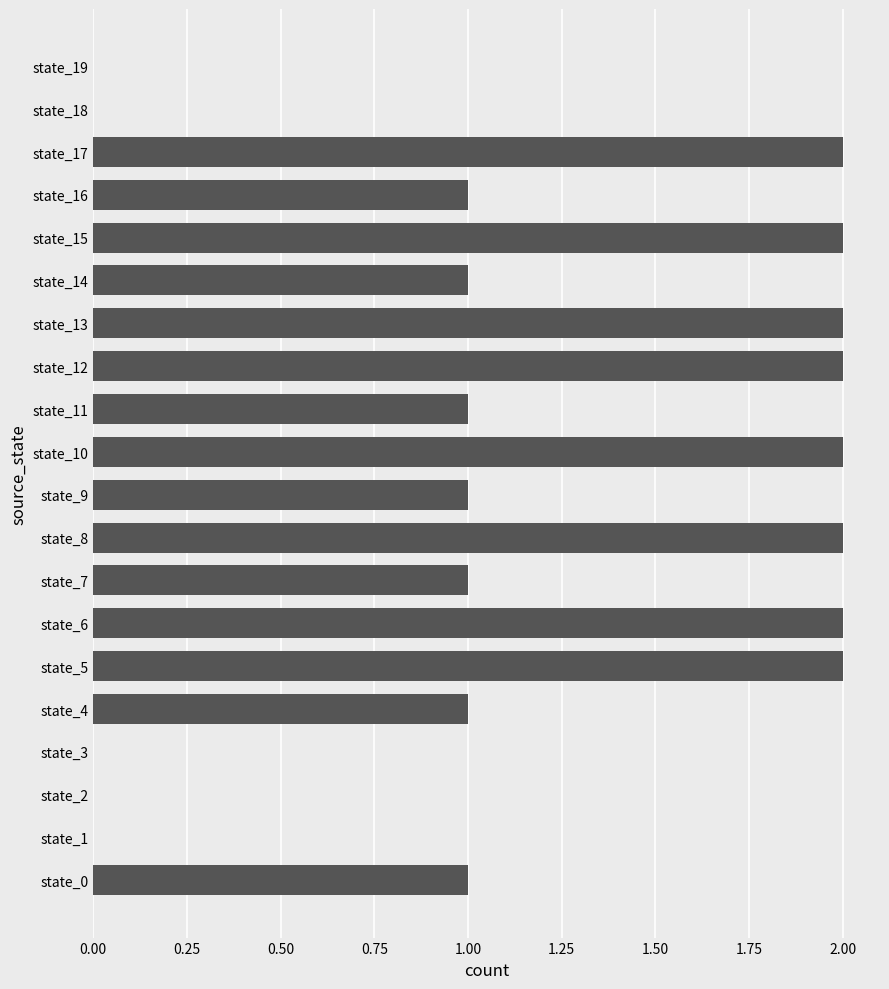

The chart shows a value of 1 at state_14. True or false?

True